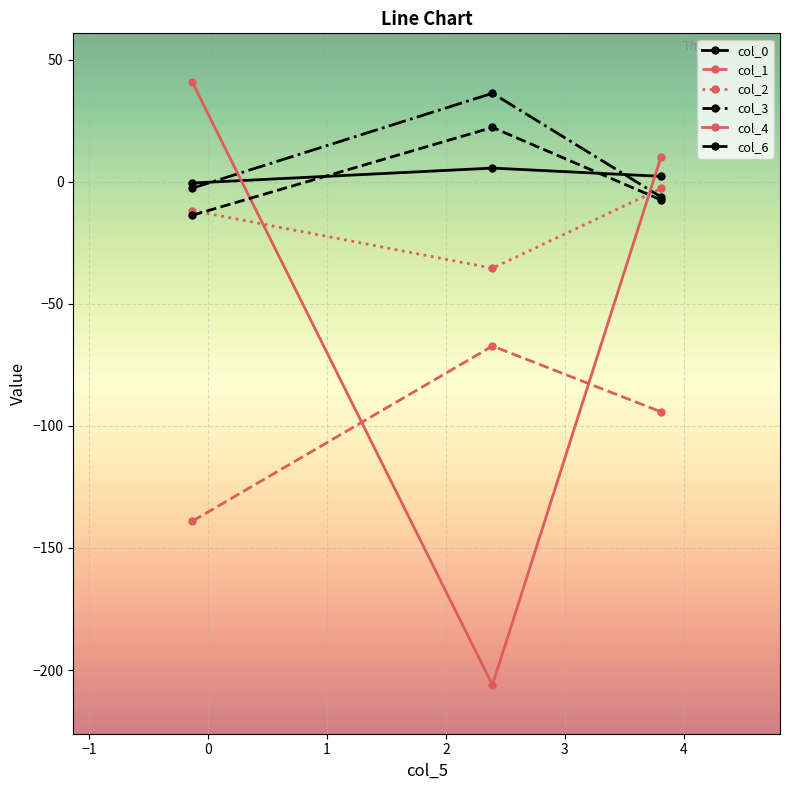

What is the value of the col_2 point at the 1st from the left?

-11.8